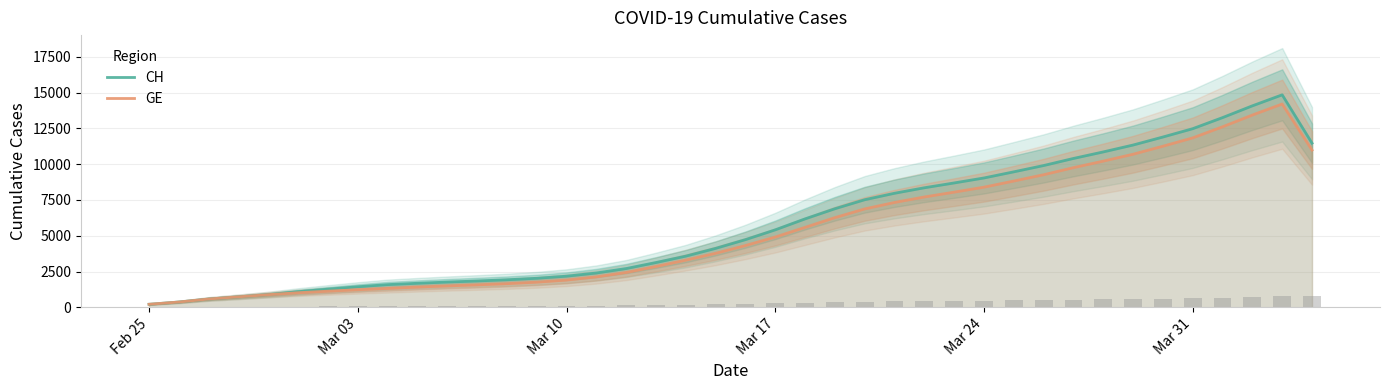

How many groups of bars are there?

40